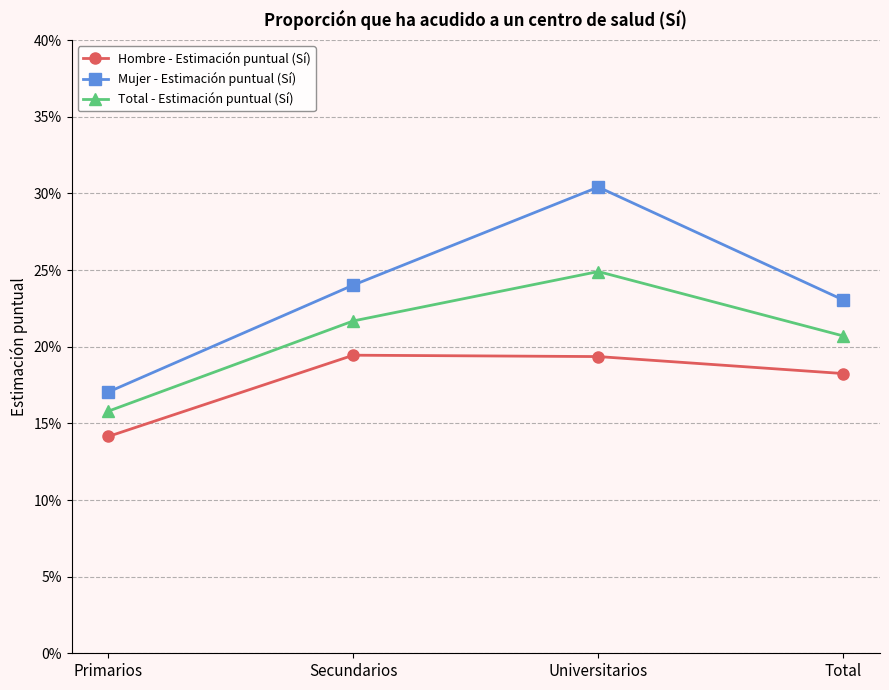

List the series in order of their overall mean, lowest first.

Hombre - Estimación puntual (Sí), Total - Estimación puntual (Sí), Mujer - Estimación puntual (Sí)